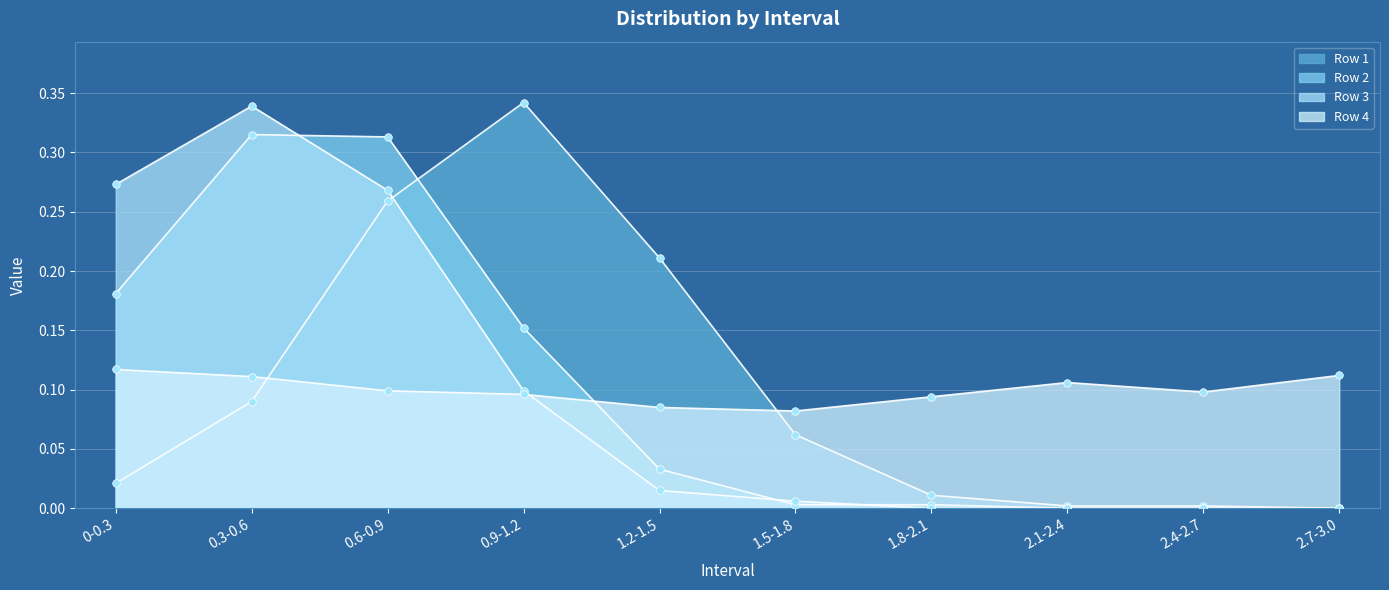

What are all the series names shown in the legend?

Row 1, Row 2, Row 3, Row 4